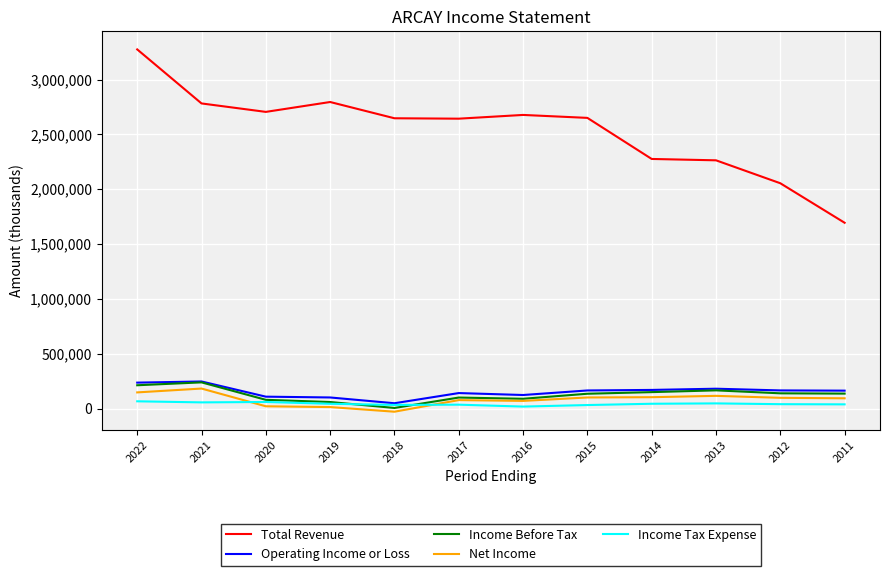

True or false: Income Before Tax has a value of 138700 at 2012.

True